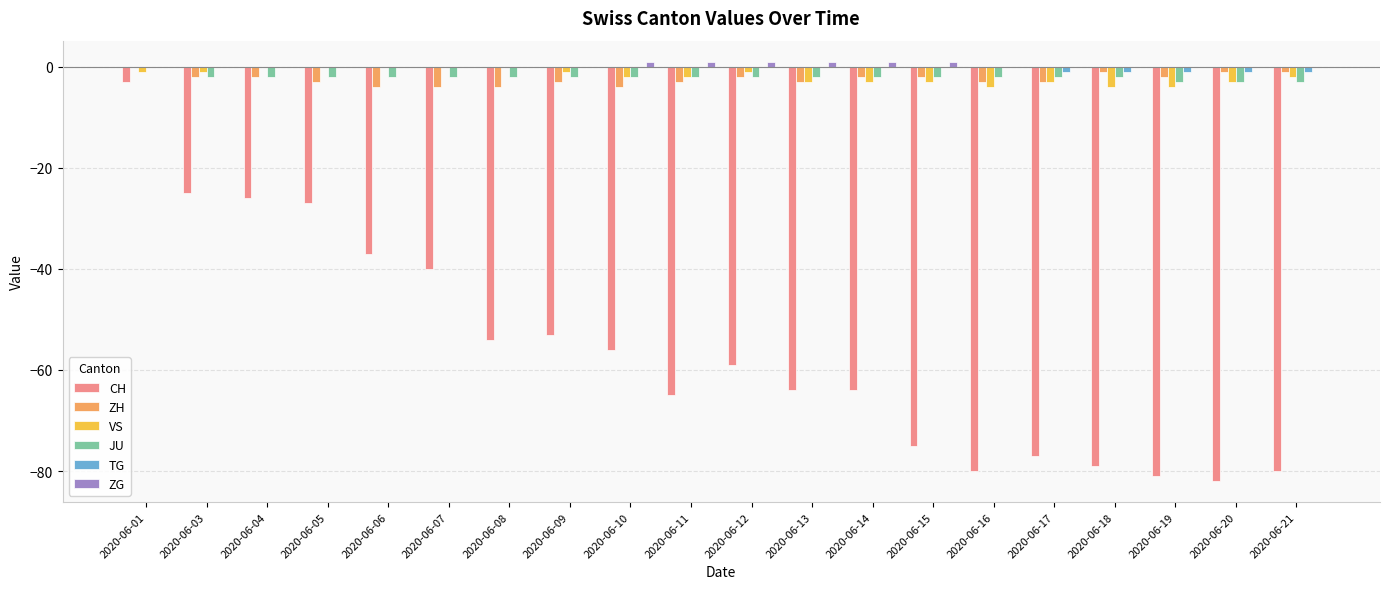

Between 2020-06-03 and 2020-06-16, which series saw the biggest shift?

CH